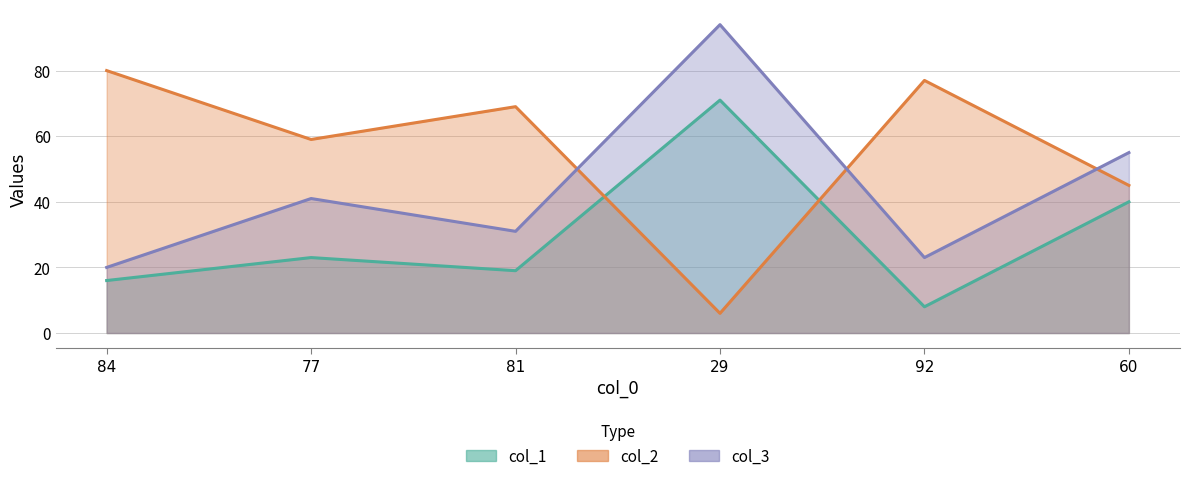

What is the approximate value of col_3 at 77, to the nearest 5?

40